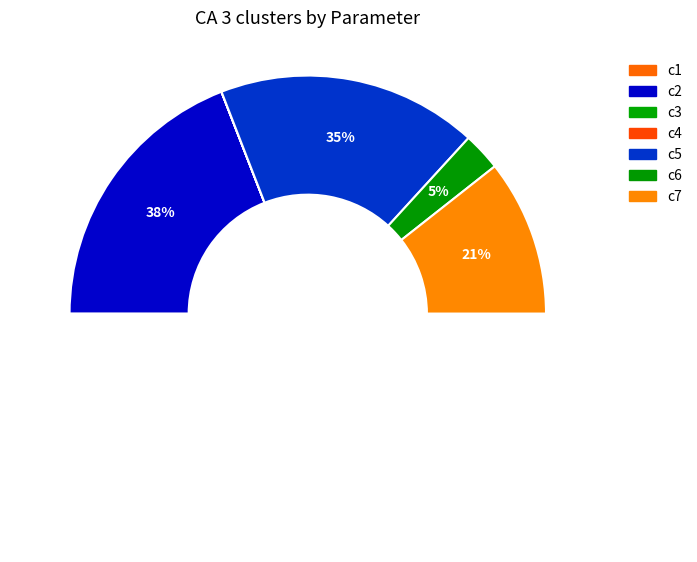

To the nearest percent, what percentage of the pie is c5?

35%